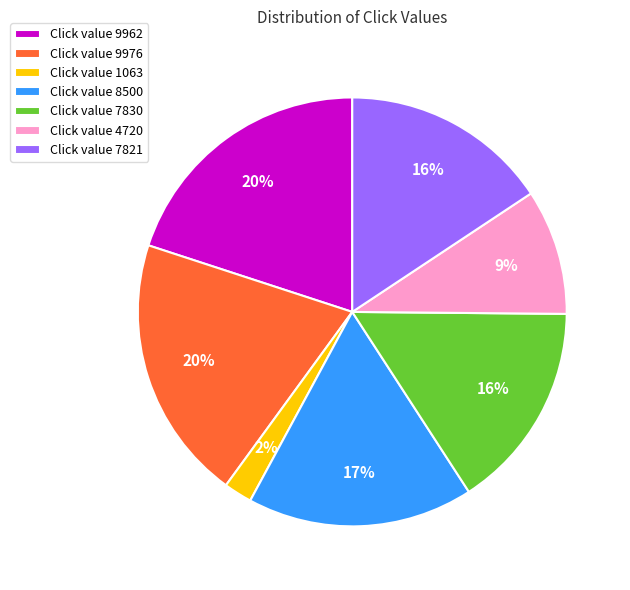

To the nearest percent, what portion does Click value 7821 represent?

16%